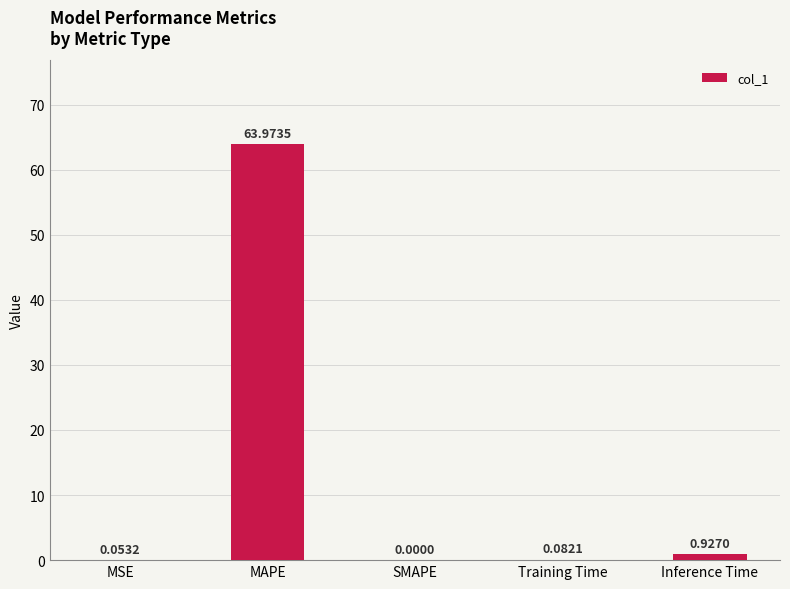

What is the sum of the values at Training Time and Inference Time?

1.0